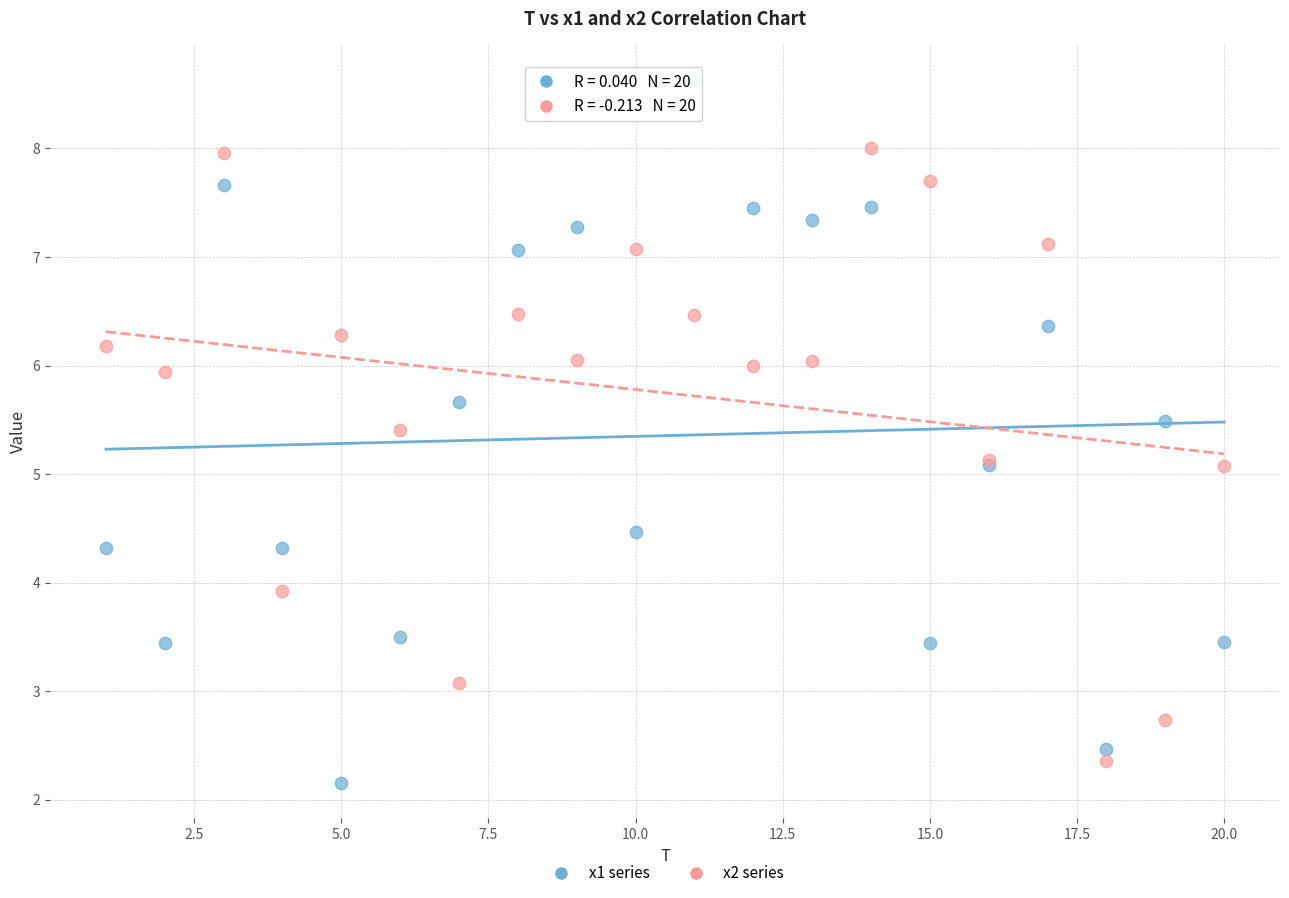

Which series contains the highest Y value?

x1 series